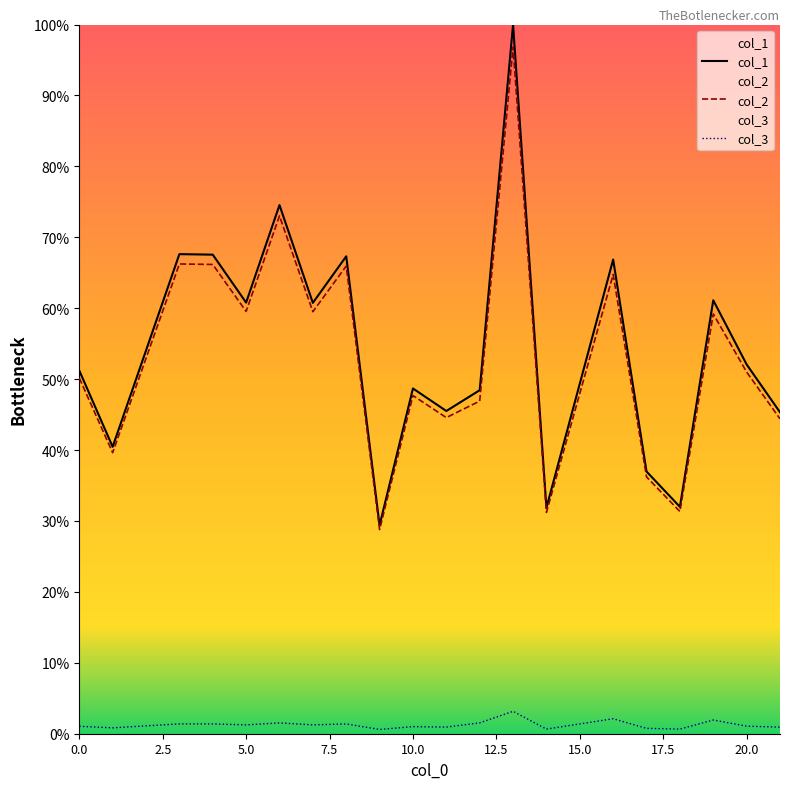

What is the minimum value for col_2?

28.8